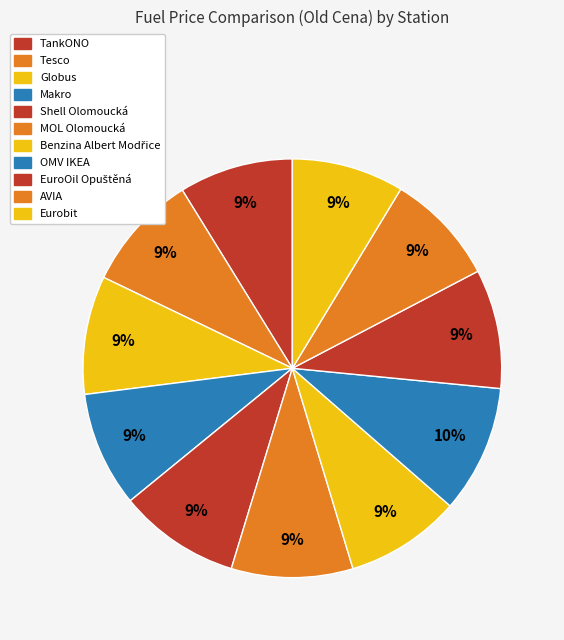

What is the ratio of the value at Globus to the value at Makro?

1.0